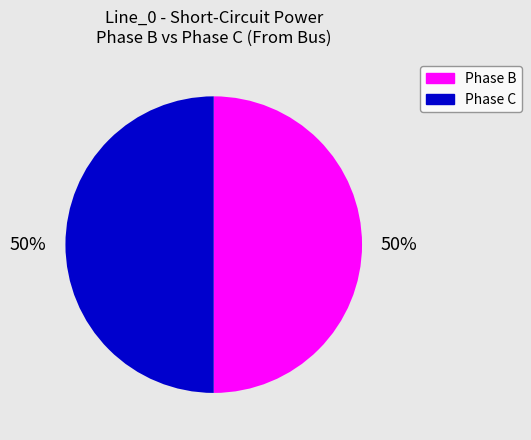

Is the sum of Phase B and Phase C greater than half?

Yes